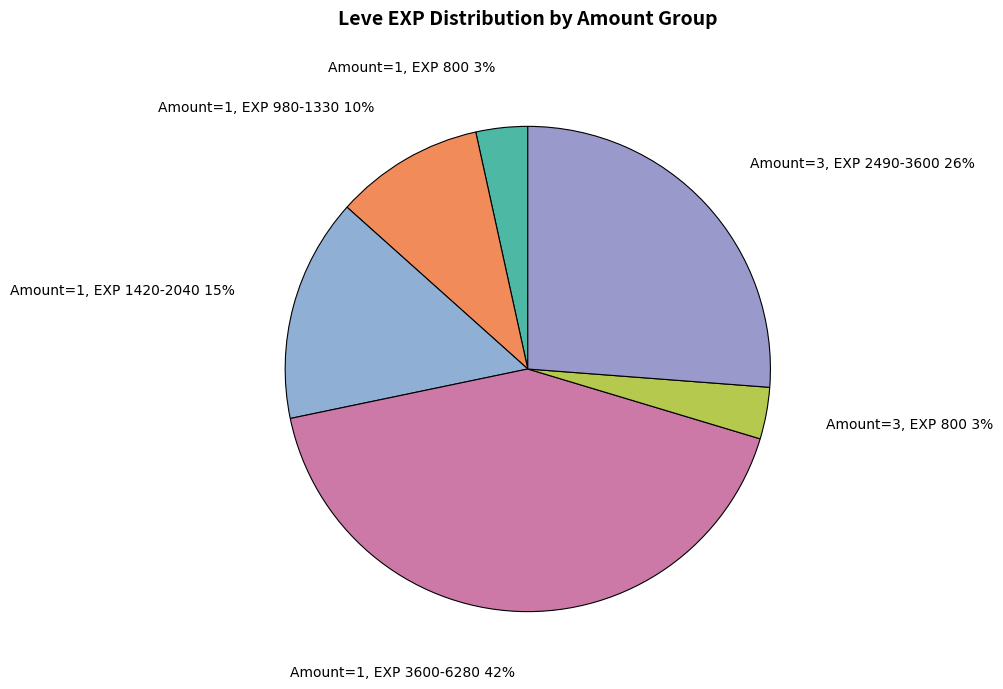

Does Amount=3, EXP 2490-3600 account for over 50% of the chart?

No